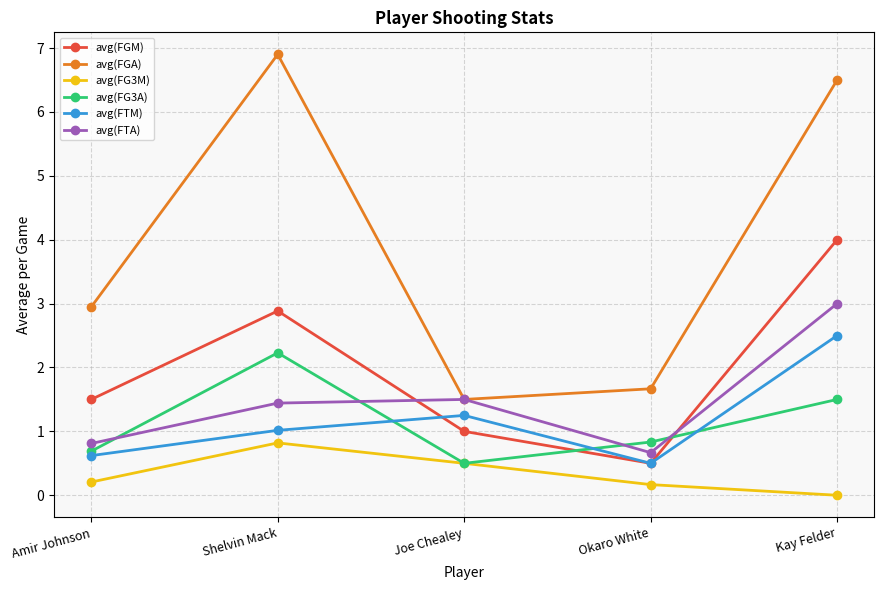

Is it true that avg(FTA) equals 1.7 at Kay Felder?

False